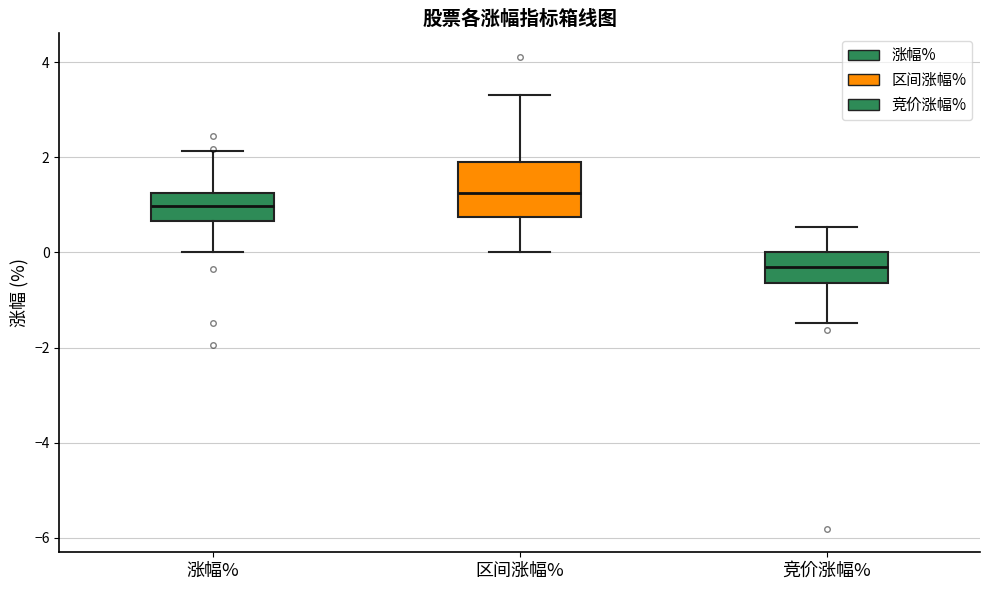

Where is the upper edge of the box for 区间涨幅% on the y-axis? The values are not printed on the chart, so give them approximately, as read against the axis.

2.0